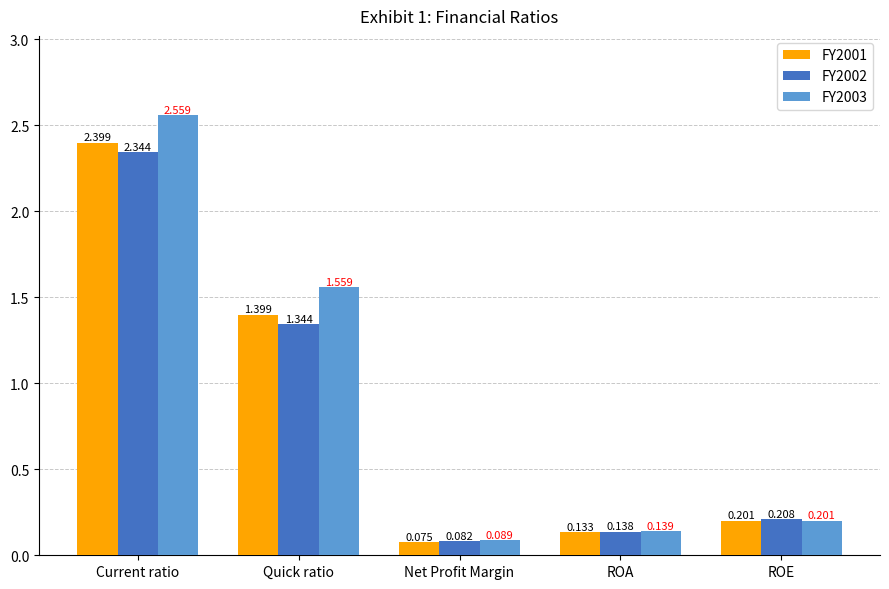

How many groups of bars are there?

5